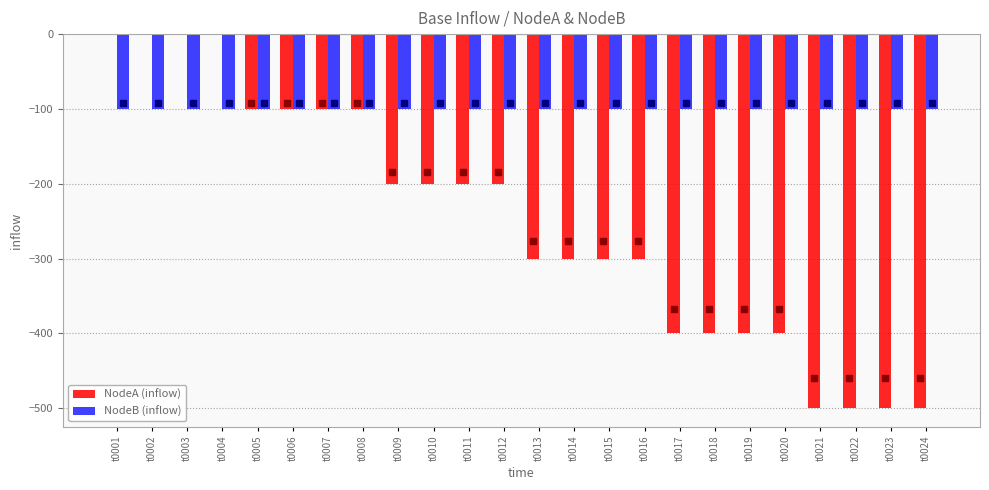

True or false: NodeB (inflow) has a value of -100 at t0013.

True